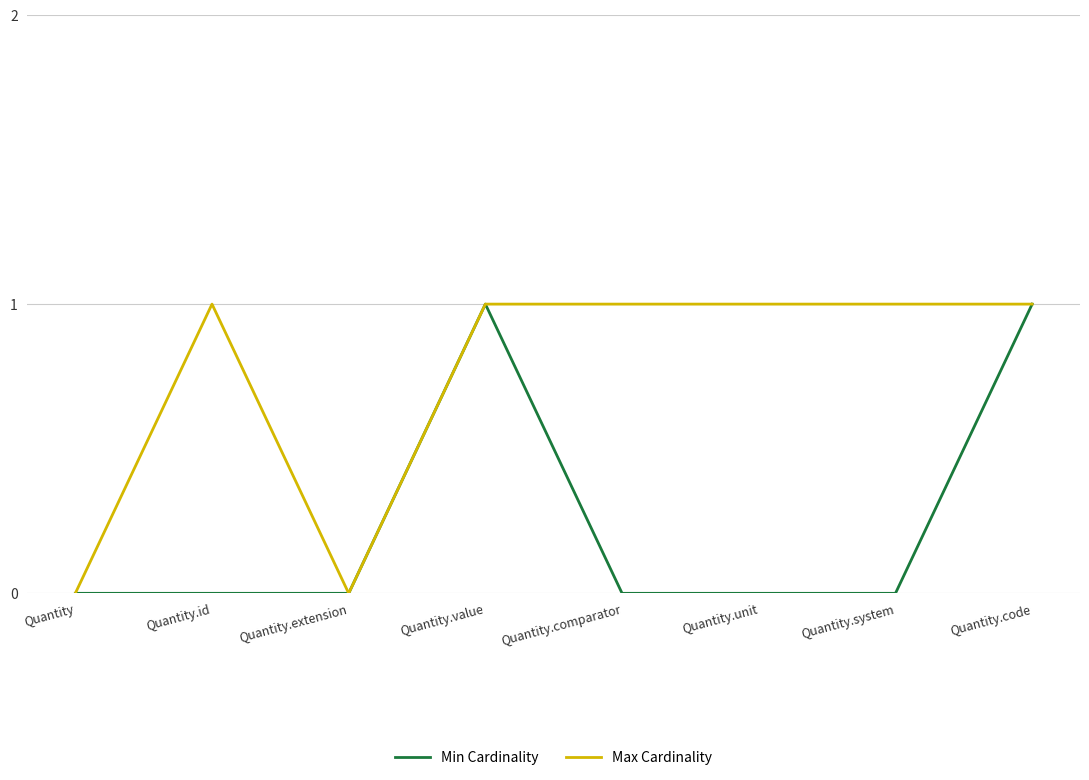

What position from the left is Quantity.id?

2